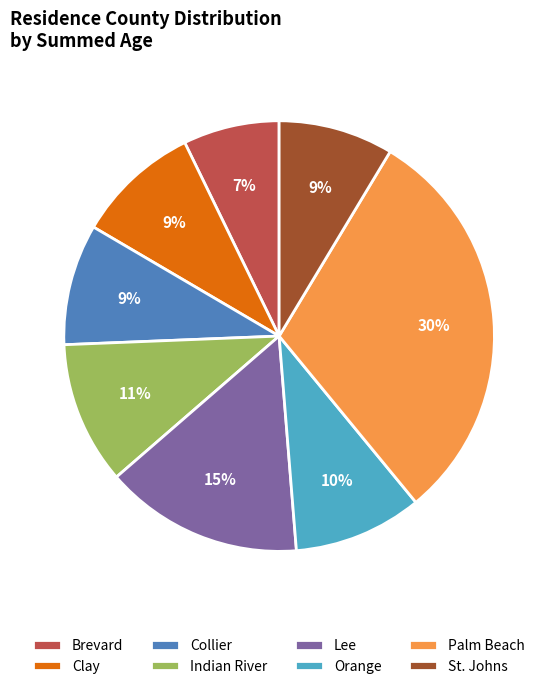

To the nearest percent, what percentage of the pie is Palm Beach?

30%